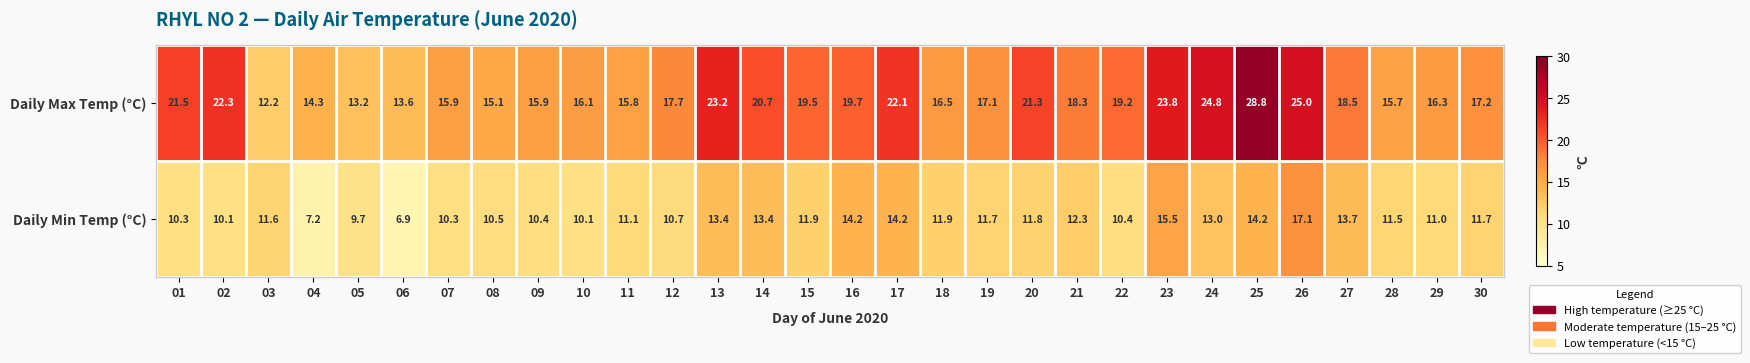

List the series in order of their overall mean, highest first.

Daily Max Temp (°C), Daily Min Temp (°C)